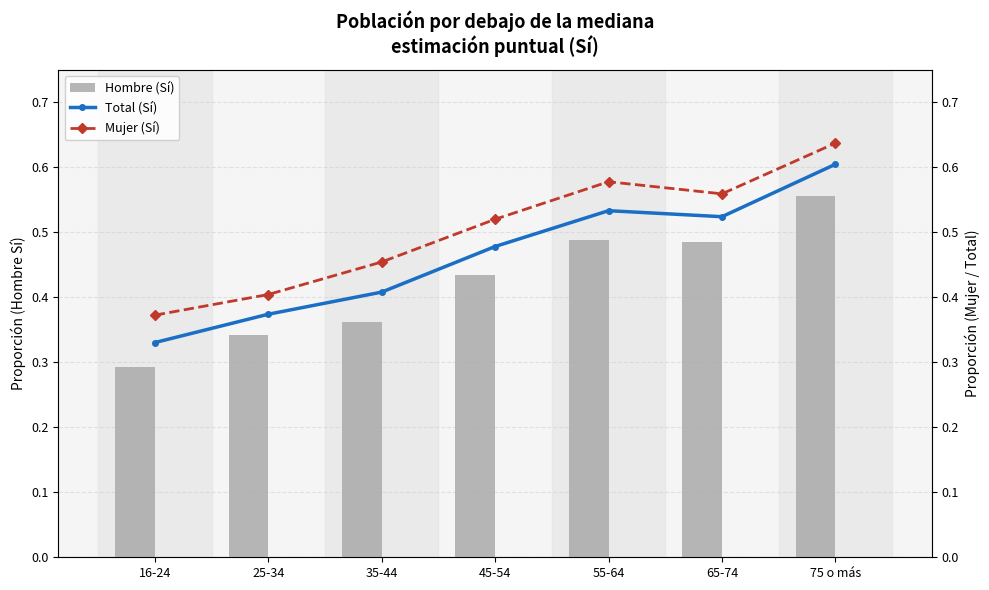

What is the difference between the highest and lowest values at 55-64?

0.1